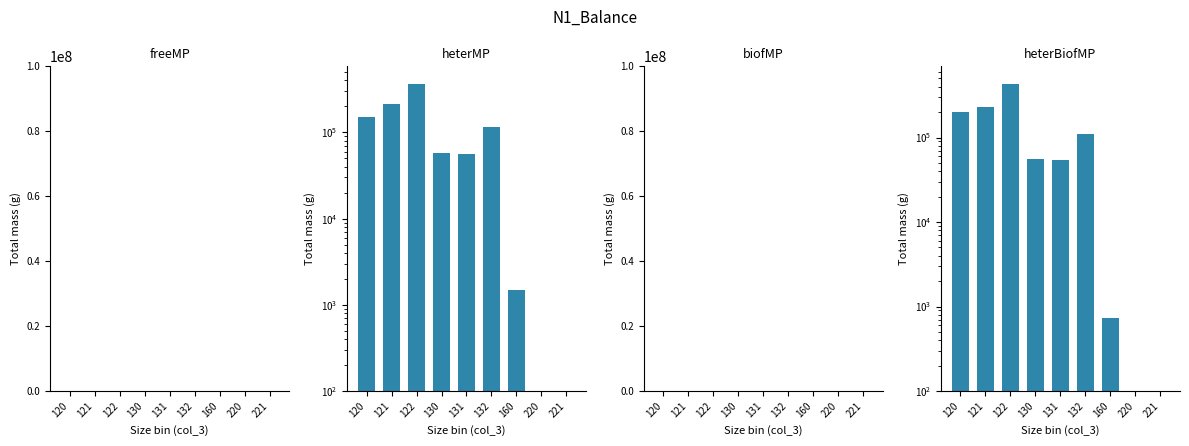

What are all the series names shown in the legend?

freeMP, heterMP, biofMP, heterBiofMP